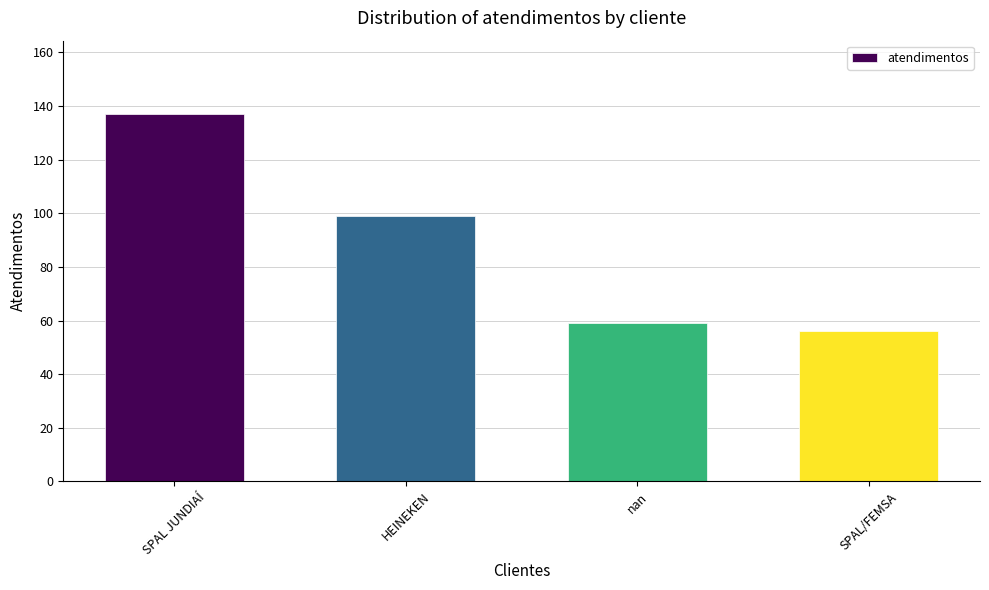

What position from the right is SPAL/FEMSA?

1